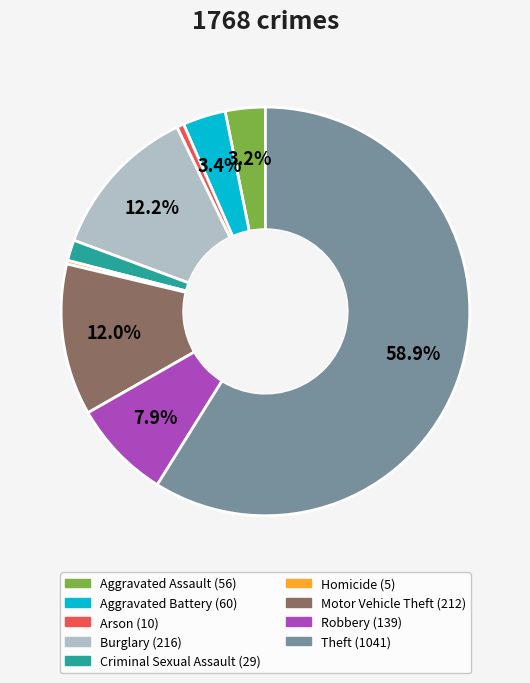

To the nearest percent, what is the average slice percentage?

11%